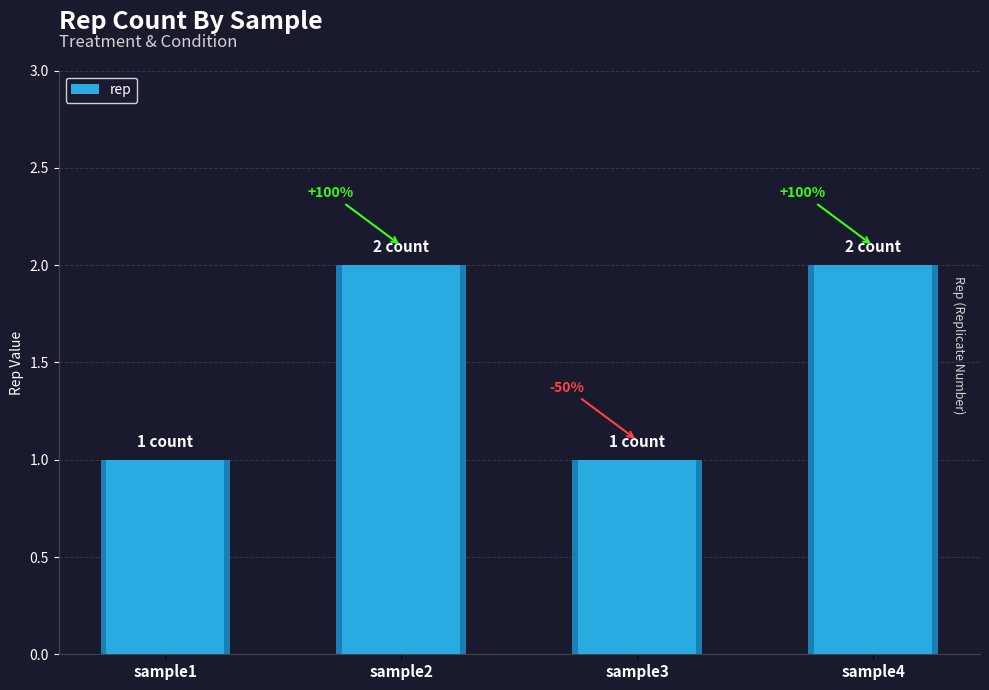

Between sample2 and sample3, which is larger?

sample2